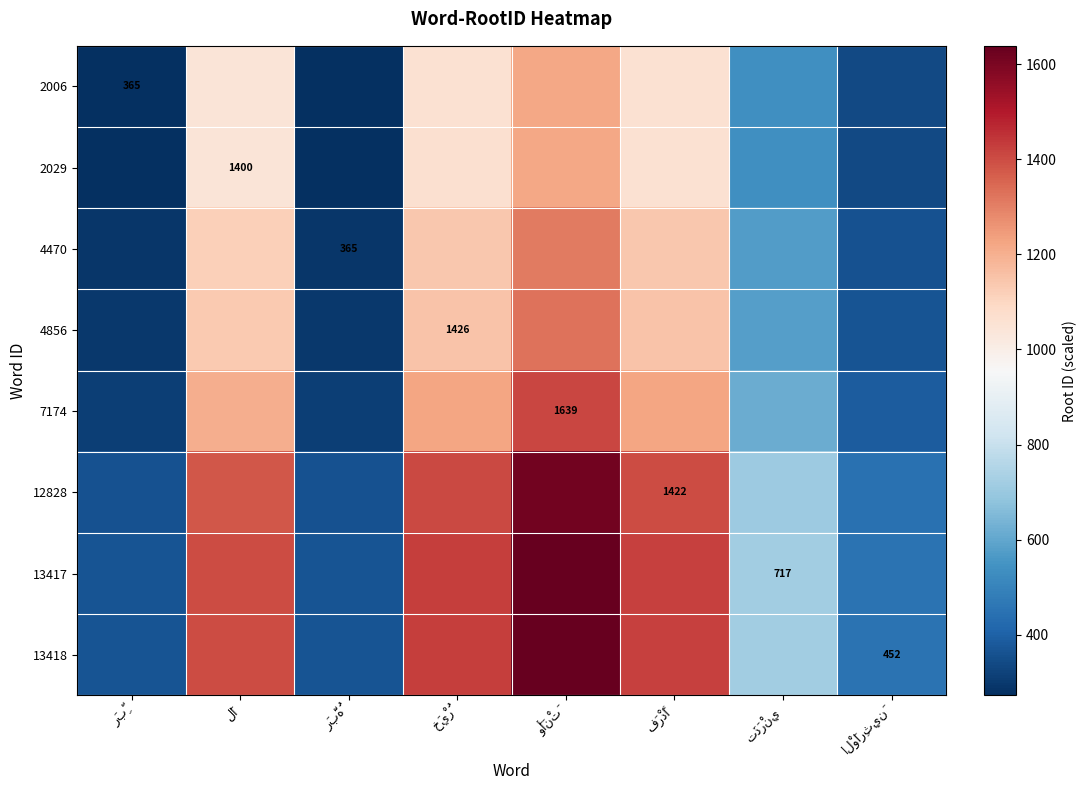

The value of 2006 at تَذَرْنِي is 822.6. True or false?

False